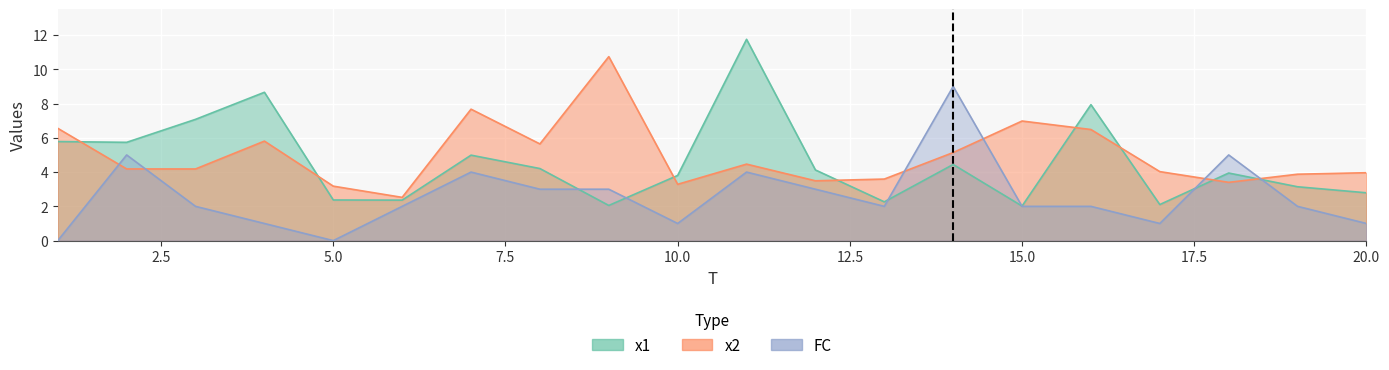

What are all the series names shown in the legend?

x1, x2, FC